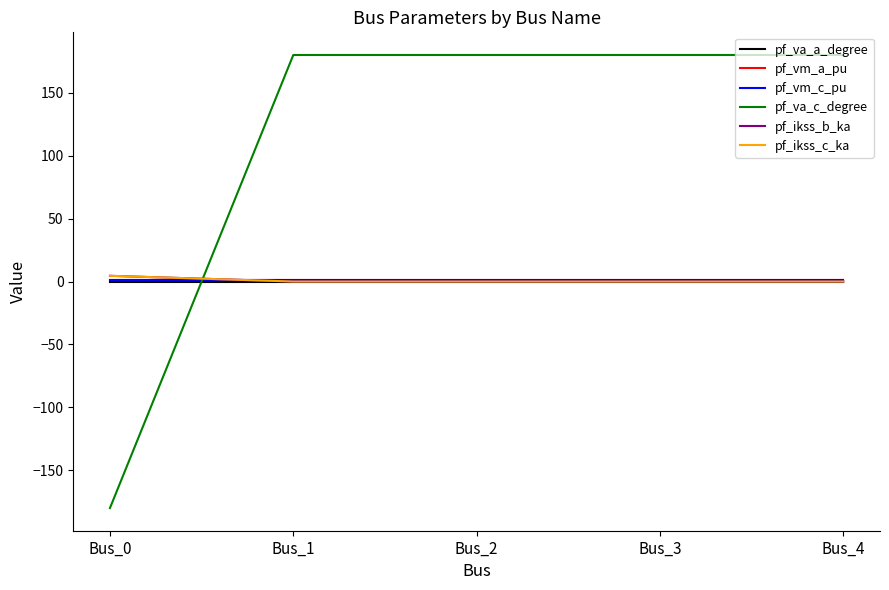

Is it true that pf_vm_a_pu equals 1.0 at Bus_1?

True